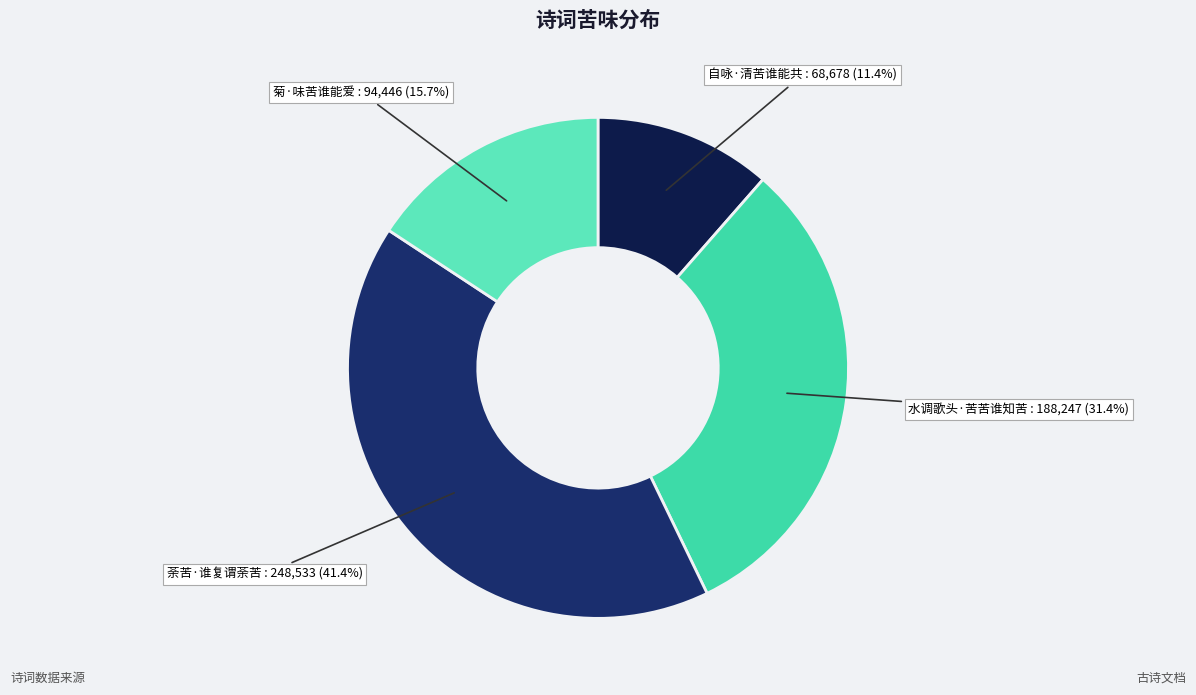

Count the number of slices in the pie.

4